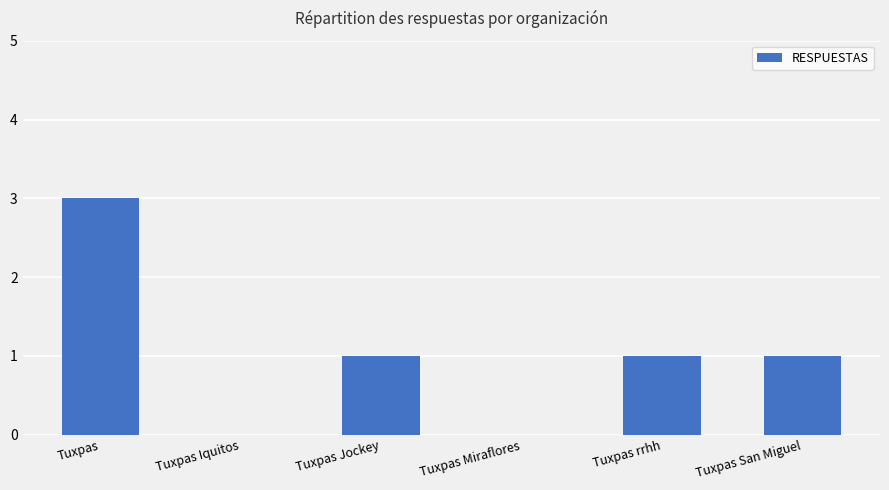

Reading left to right, transcribe all the data shown in this chart.

Tuxpas=3	Tuxpas Iquitos=0	Tuxpas Jockey=1	Tuxpas Miraflores=0	Tuxpas rrhh=1	Tuxpas San Miguel=1